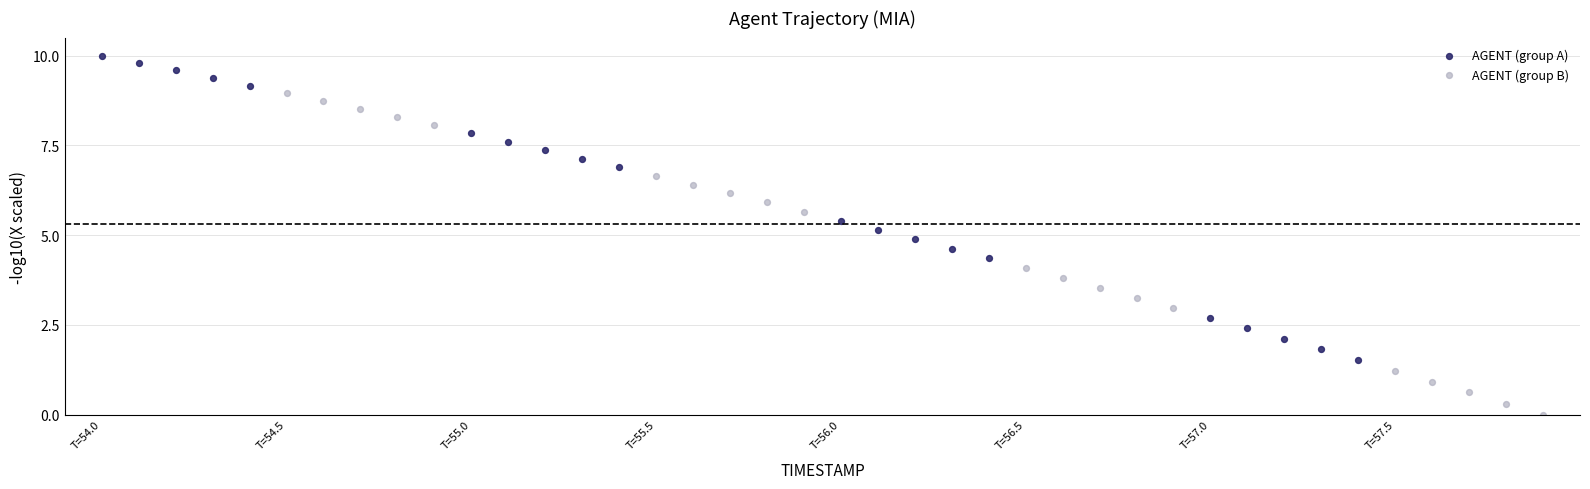

Which series contains the highest Y value?

AGENT (group A)